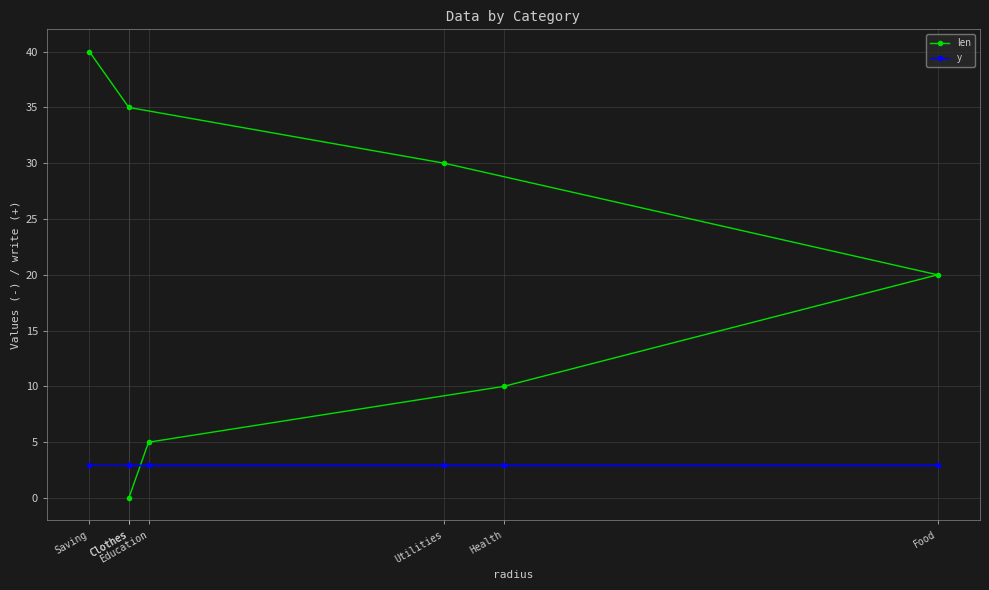

What are all the series names shown in the legend?

len, y